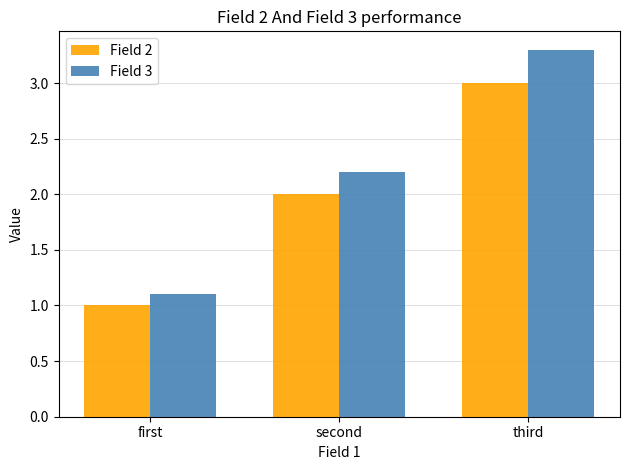

What is the difference between the highest and lowest values at third?

0.3